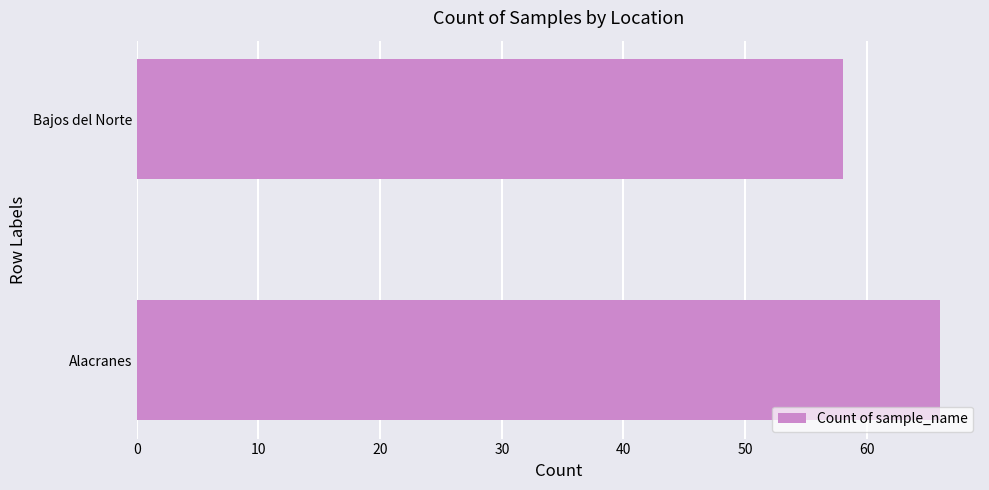

What is the greatest value displayed?

66